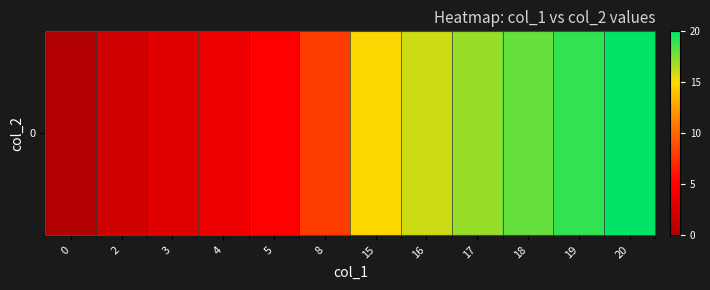

How many series are shown in this chart?

1